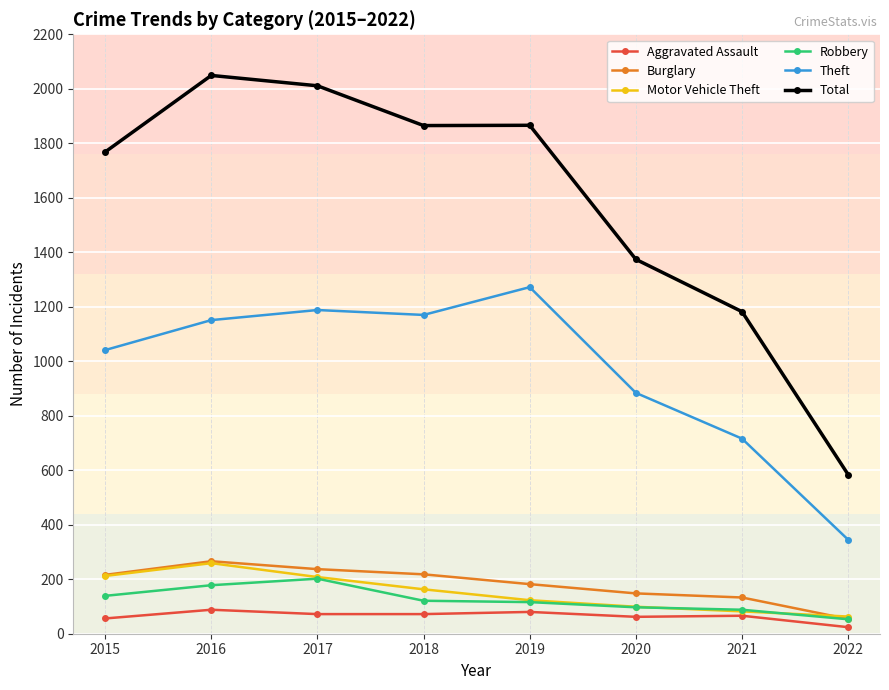

What is the value of the Robbery point at the 8th from the left?

53